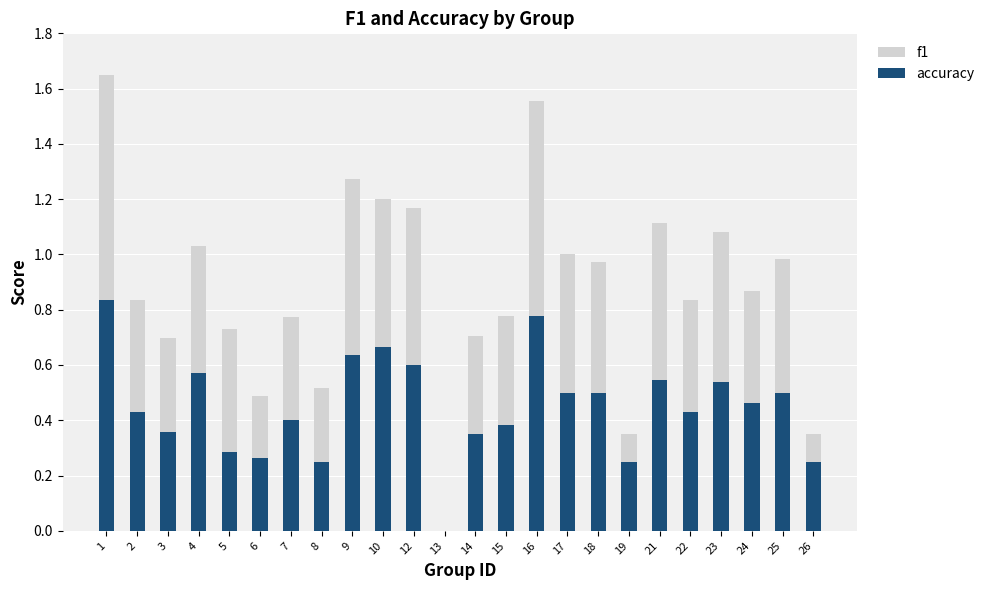

True or false: accuracy has a value of 0.9 at 12.

False